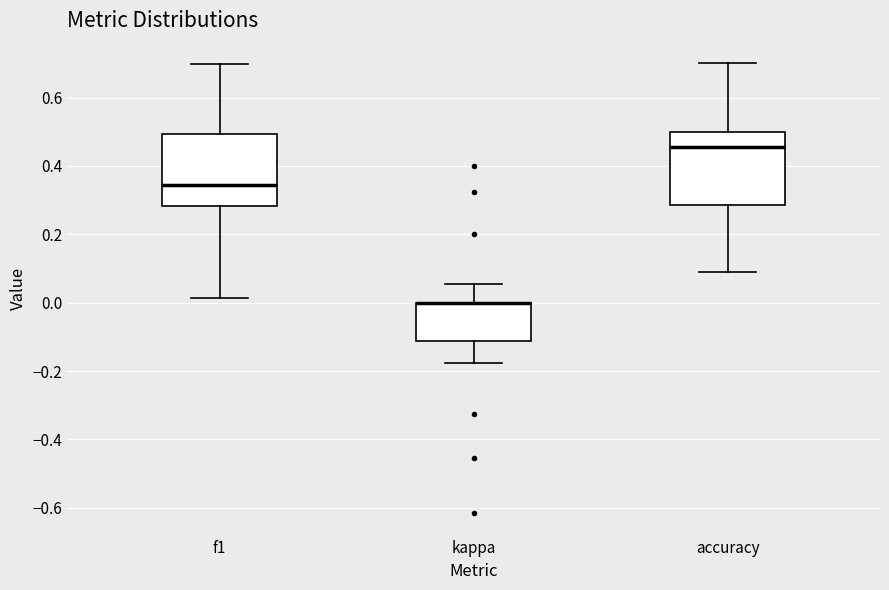

Reading left to right, read every box against the y-axis: the position of its median line, the range the box covers, and the ends of its whiskers. The values are not printed on the chart, so give them approximately, as read against the axis.

f1: median 0.34, box 0.28 to 0.50, whiskers 0.02 to 0.70
kappa: median 0.00 (drawn on the box's upper edge), box -0.12 to 0.00, whiskers -0.18 to 0.06
accuracy: median 0.46, box 0.28 to 0.50, whiskers 0.10 to 0.70